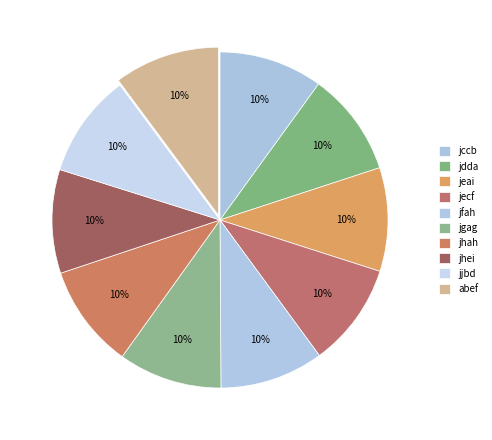

Is it true that jhei is 10% of the pie?

True